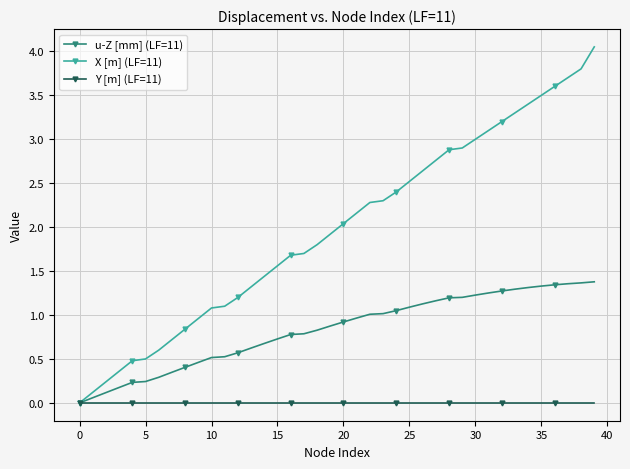

Rank the series by their average value, from lowest to highest.

Y [m] (LF=11), u-Z [mm] (LF=11), X [m] (LF=11)